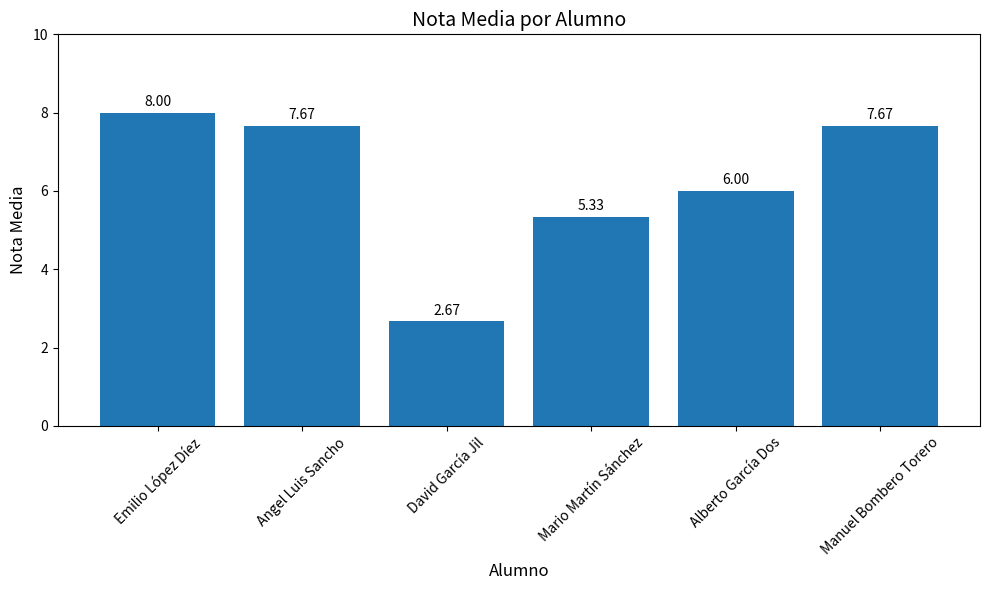

At which label does the data first exceed 7?

Emilio López Díez